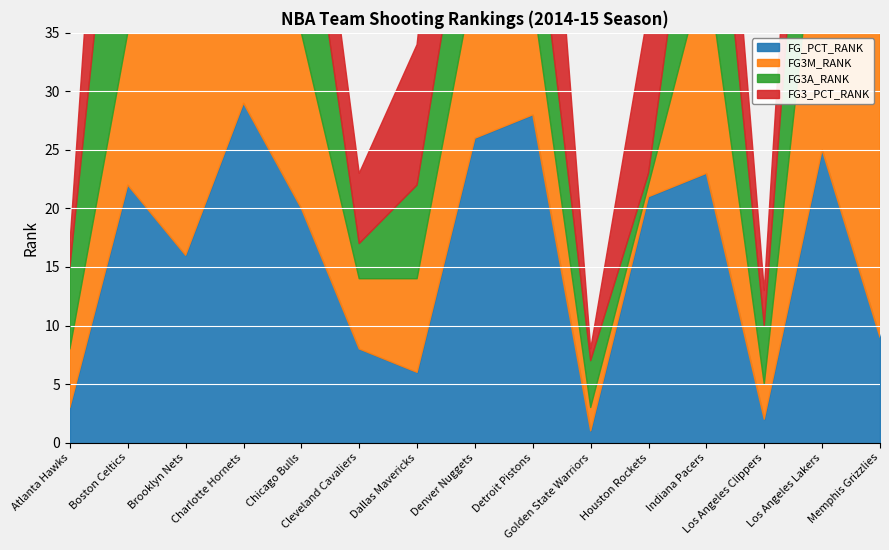

The value of FG3M_RANK at Houston Rockets is 1. True or false?

True